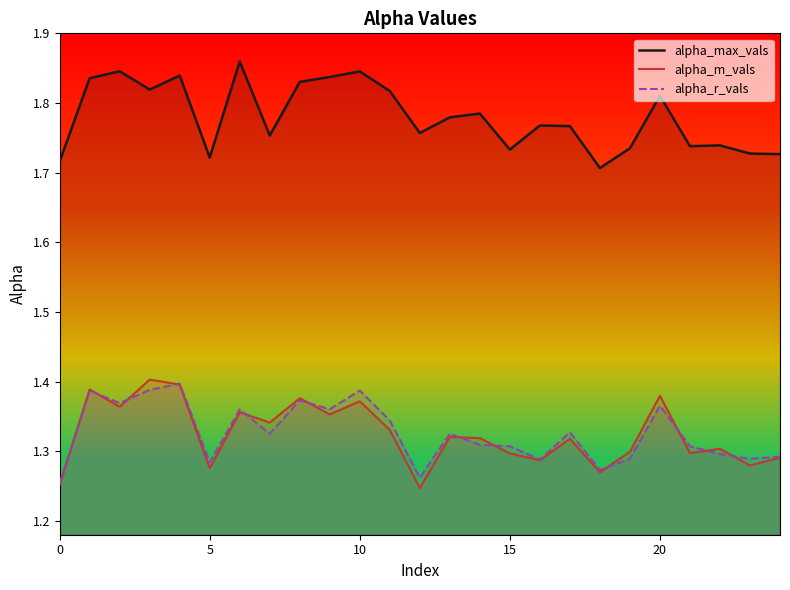

True or false: alpha_max_vals and alpha_m_vals cross at least once.

False